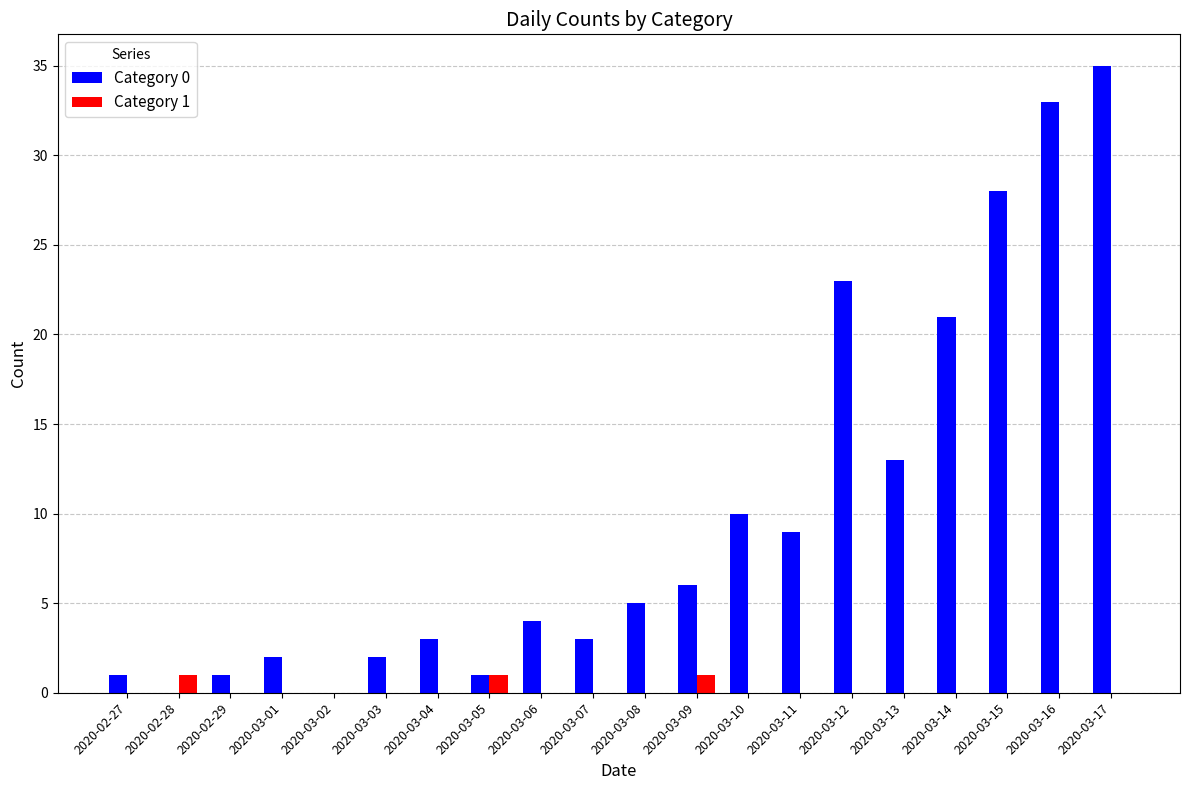

The Category 0 series shows 33 at 2020-03-16. True or false?

True